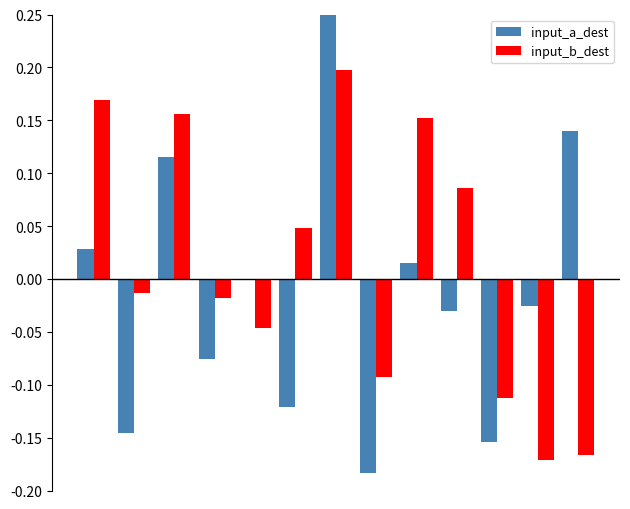

Which series has the largest total across all categories?

input_b_dest